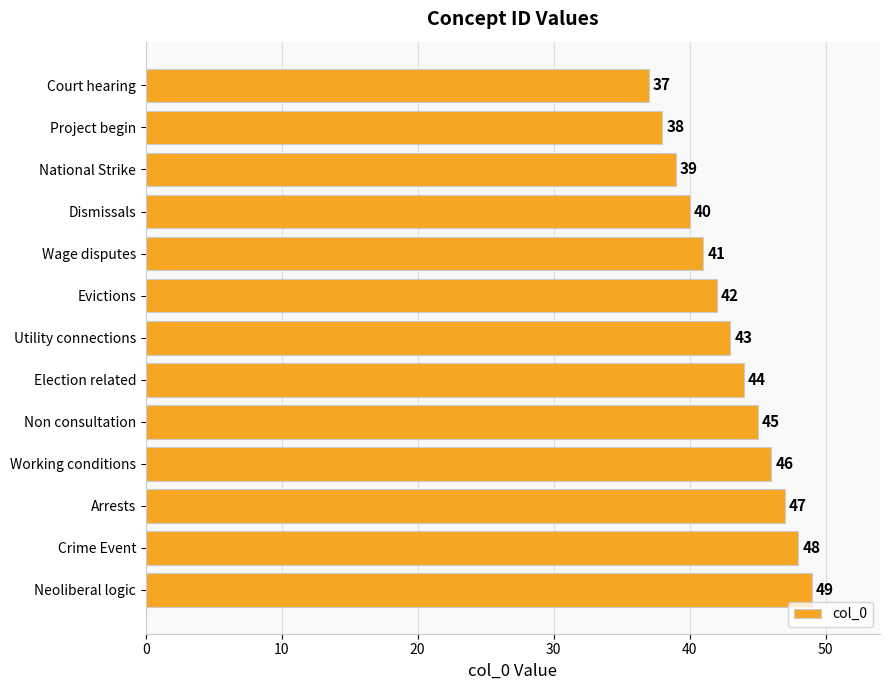

Where is the data nearest to the value 43?

Utility connections